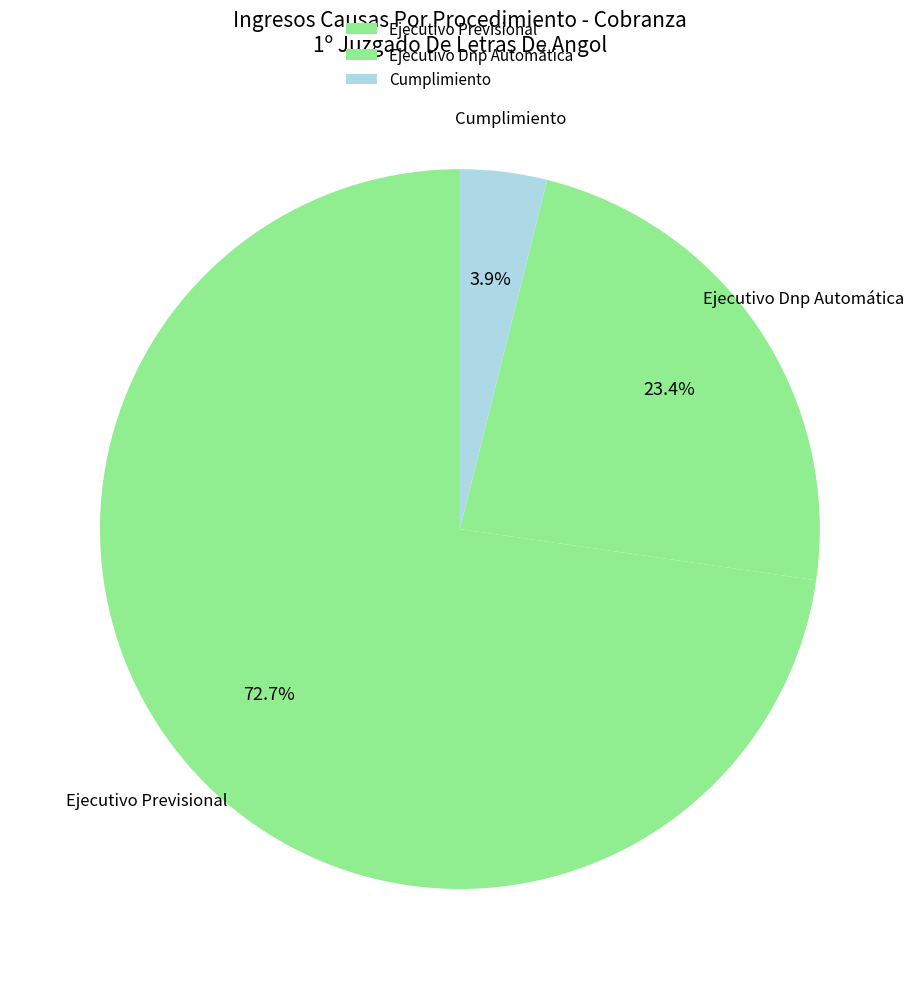

The Ejecutivo Previsional slice represents 73% of the pie. True or false?

True